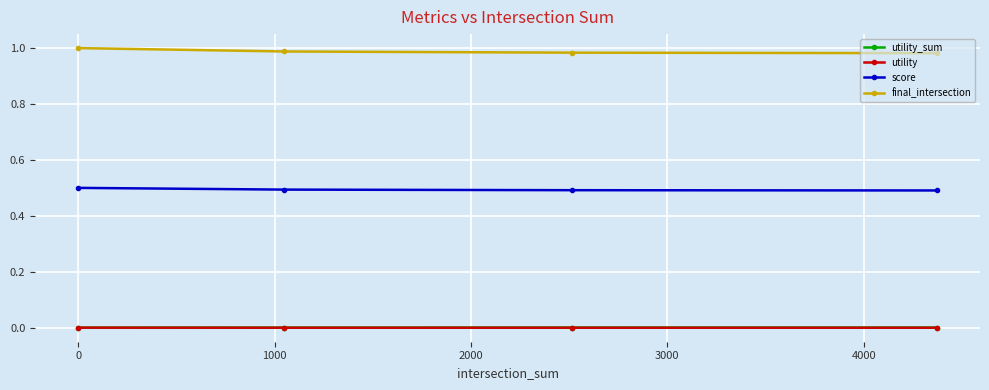

True or false: score and utility intersect in this chart.

False